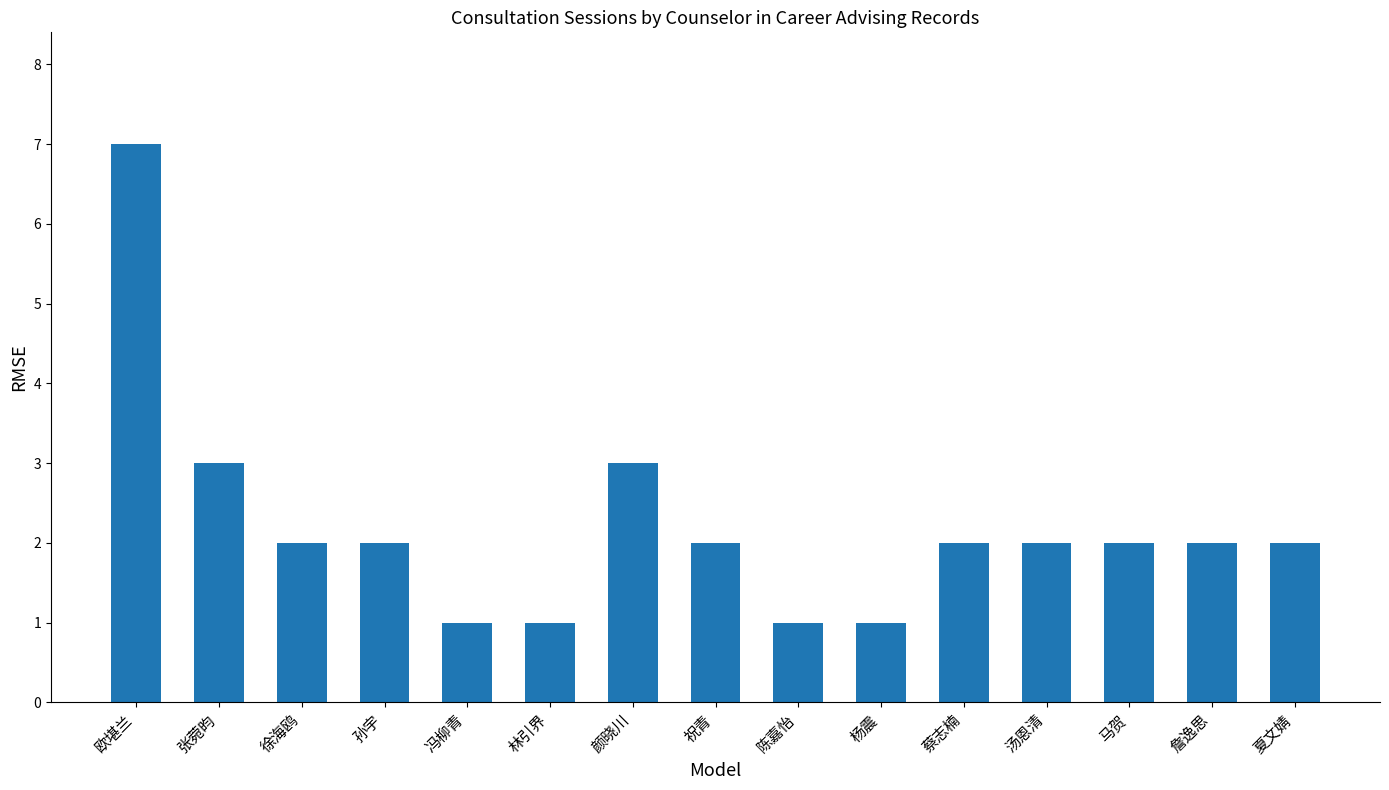

True or false: the data shows 3 at 颜晓川.

True